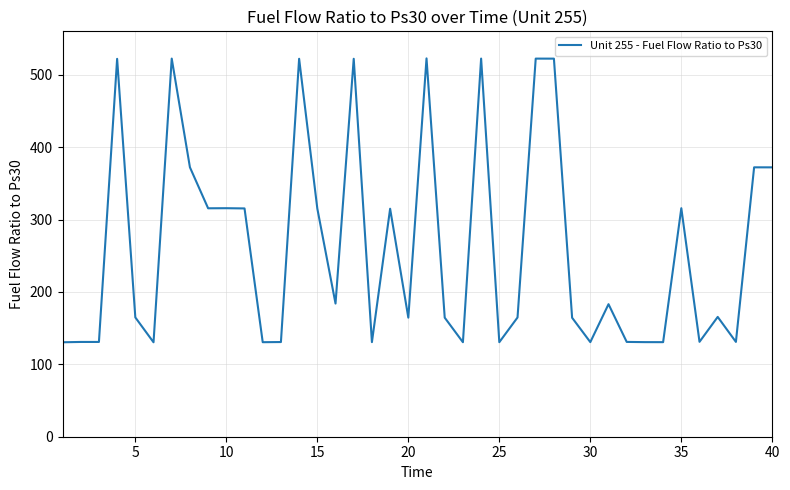

What is the maximum value shown in the chart?

522.6